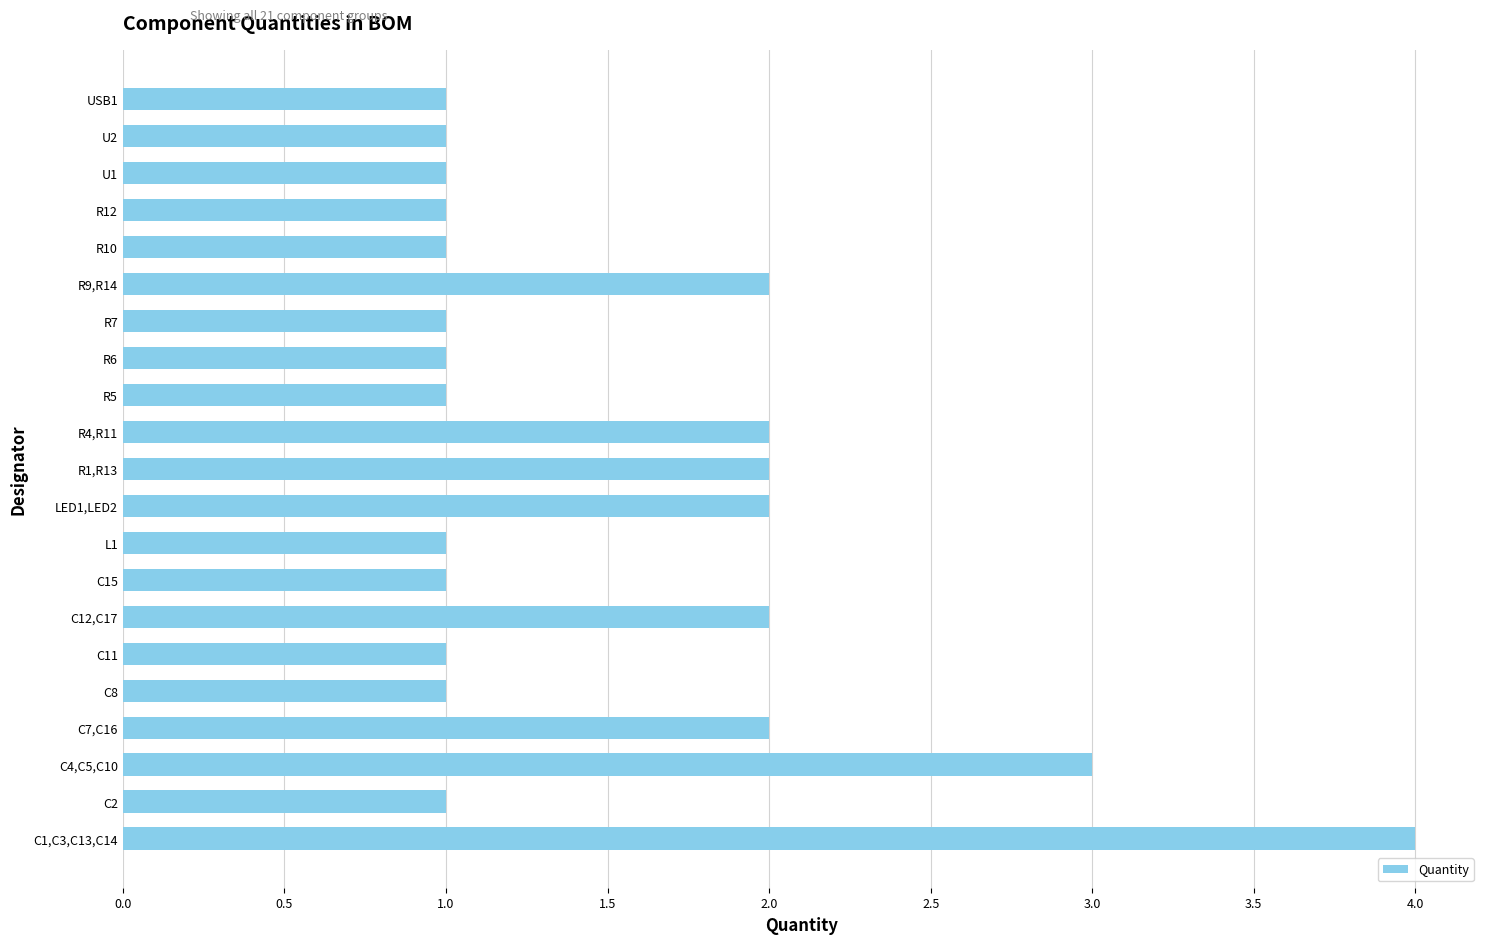

How many distinct data groups are displayed?

1